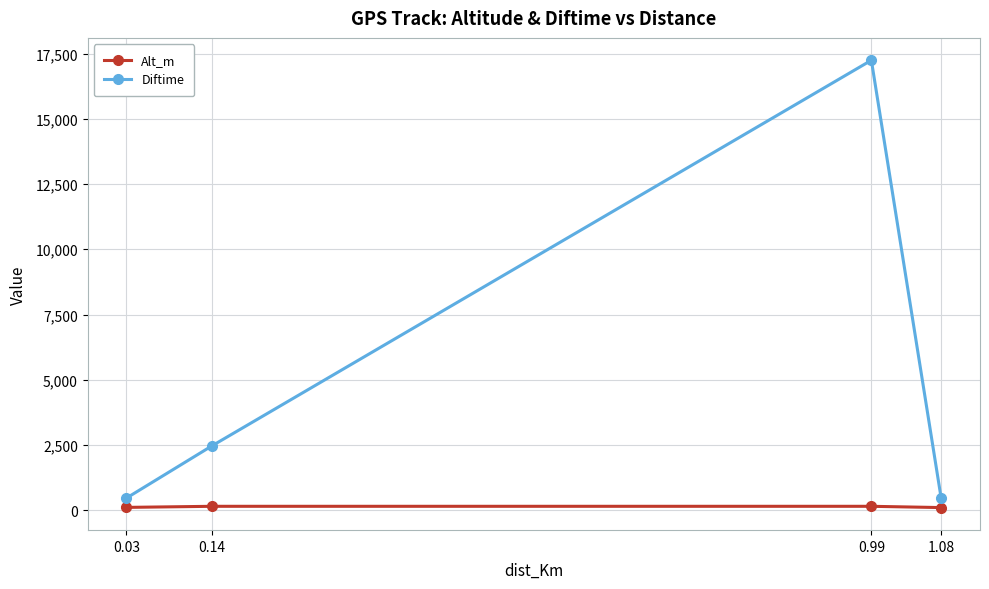

What is the label of the 2nd point from the left?

0.14